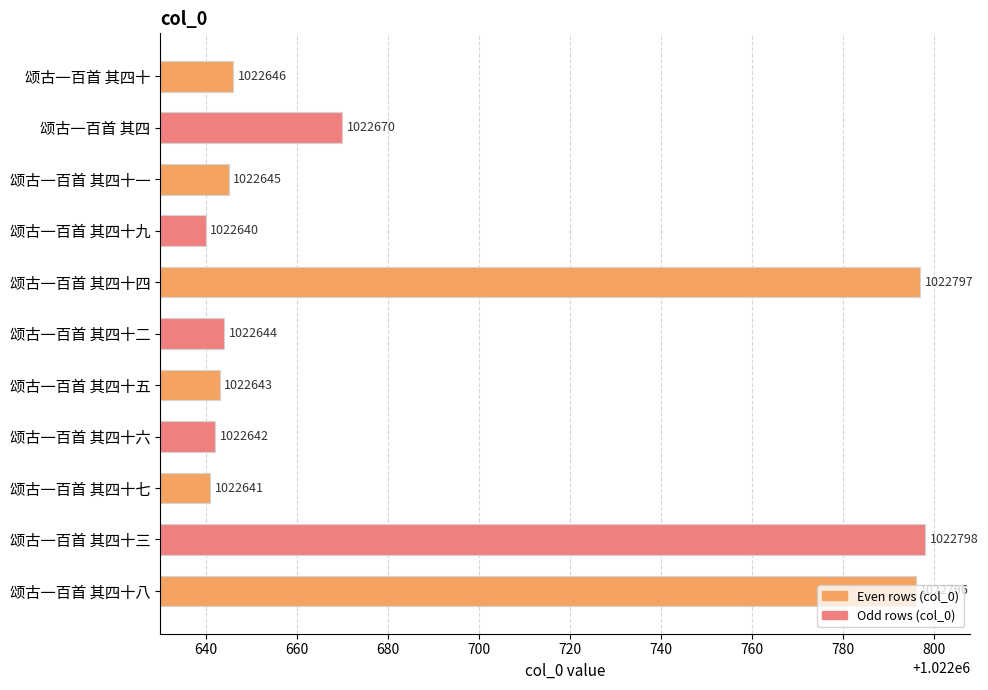

Are the bars horizontal?

Yes